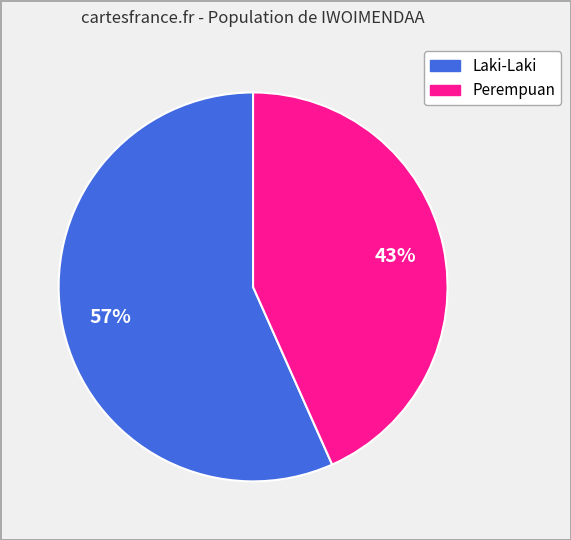

Do Laki-Laki and Perempuan together represent more than half of the pie?

Yes